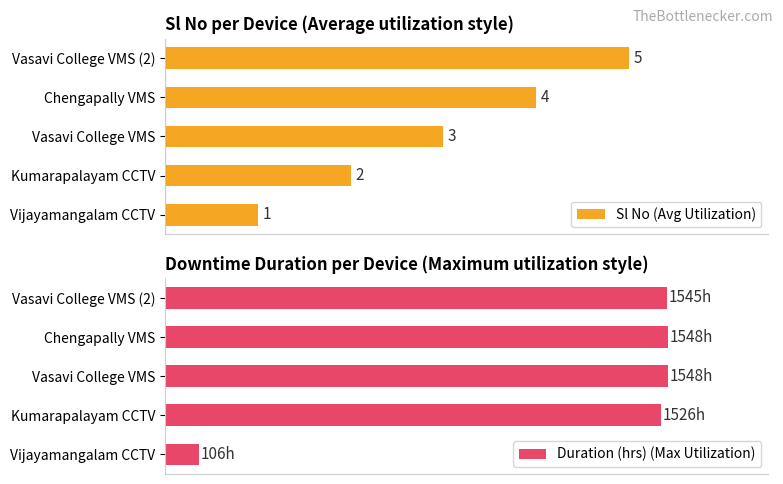

How many series are shown in this chart?

2